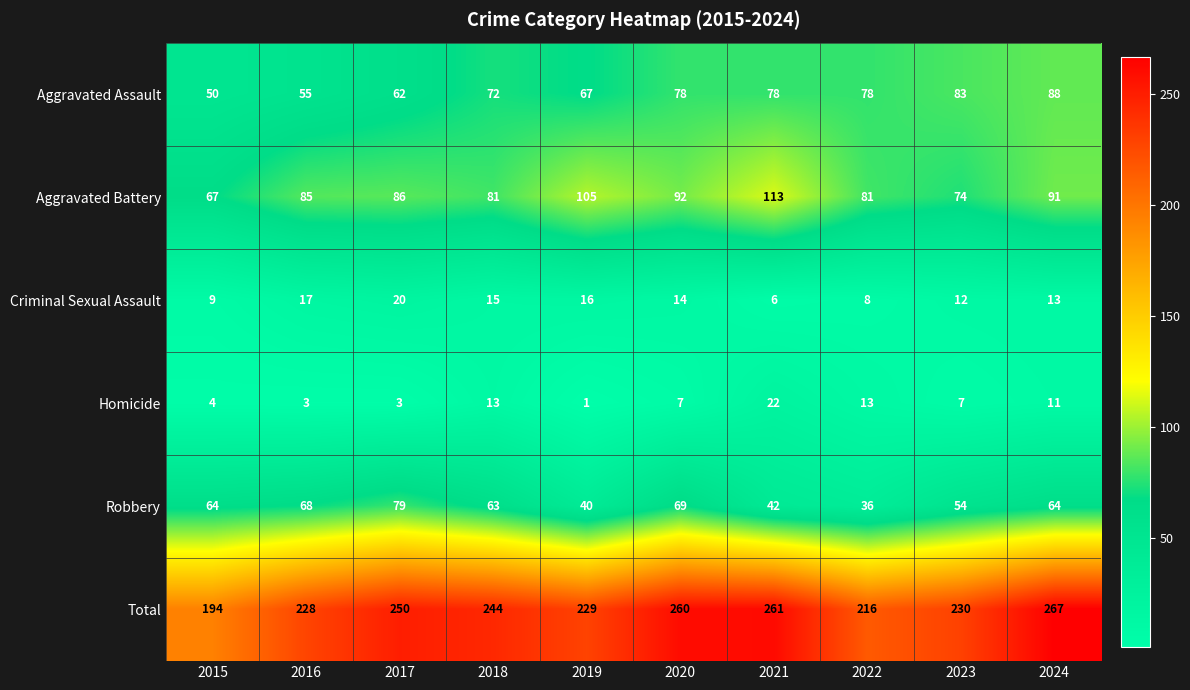

True or false: Criminal Sexual Assault has a value of 17 at 2016.

True